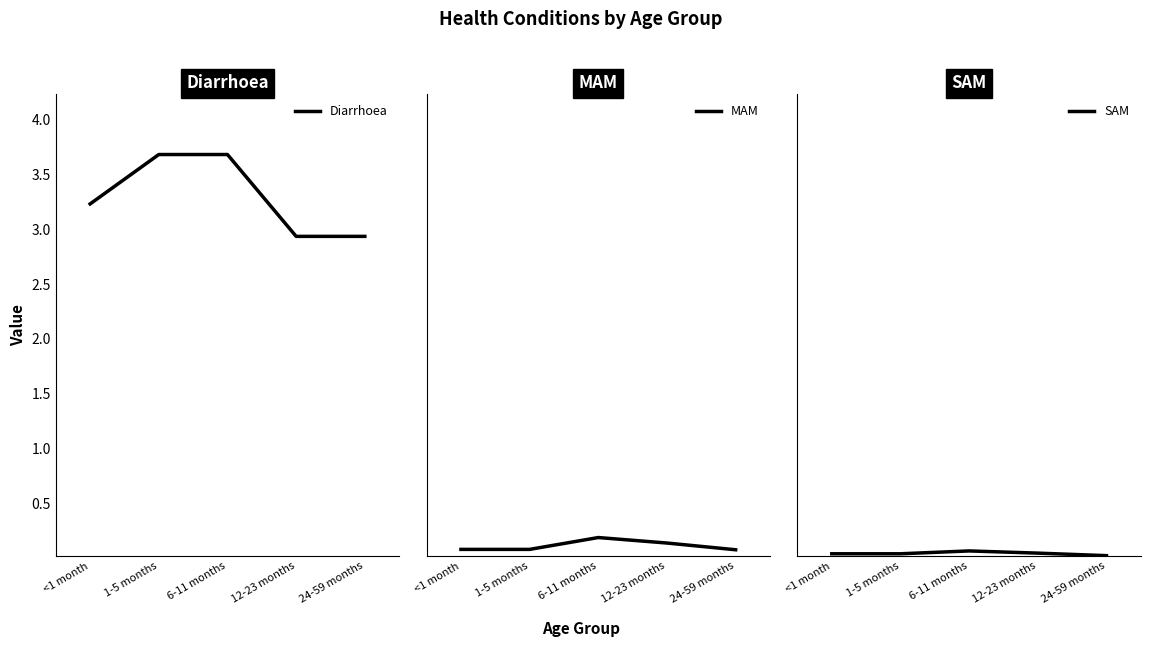

What is the difference between the highest and lowest values at 1-5 months?

3.6